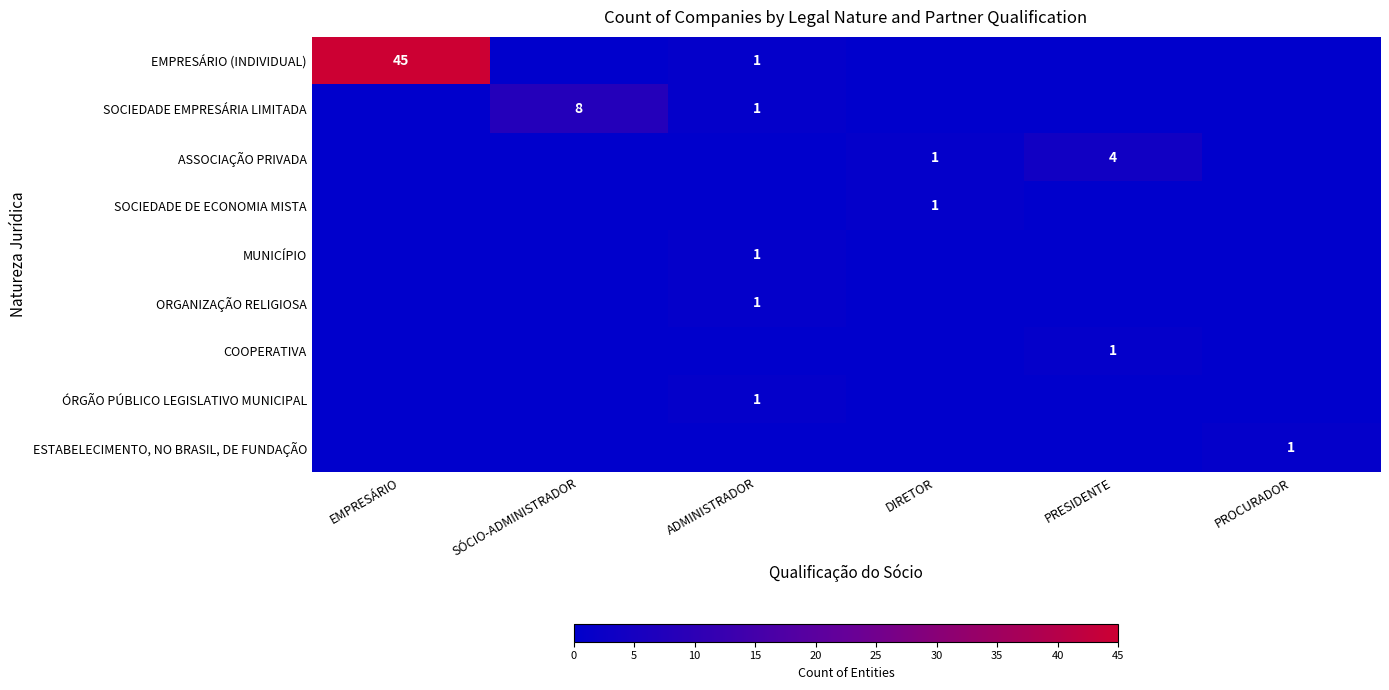

Is it true that ASSOCIAÇÃO PRIVADA equals 4 at PRESIDENTE?

True